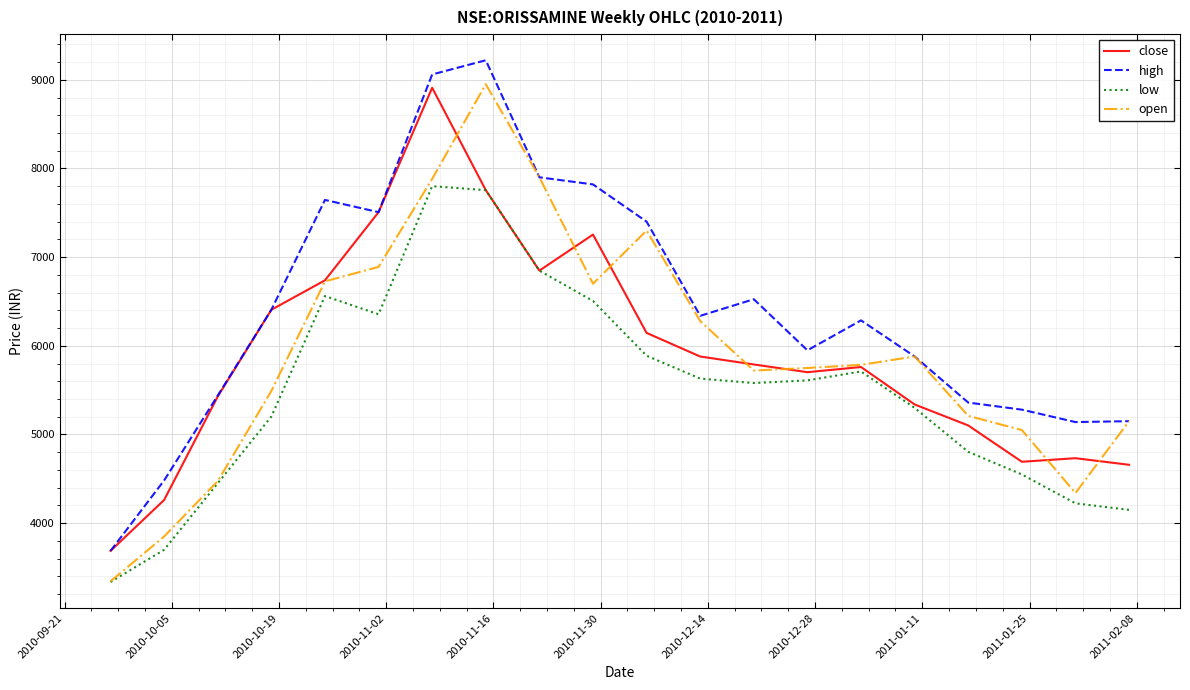

Which series has the largest total across all categories?

high